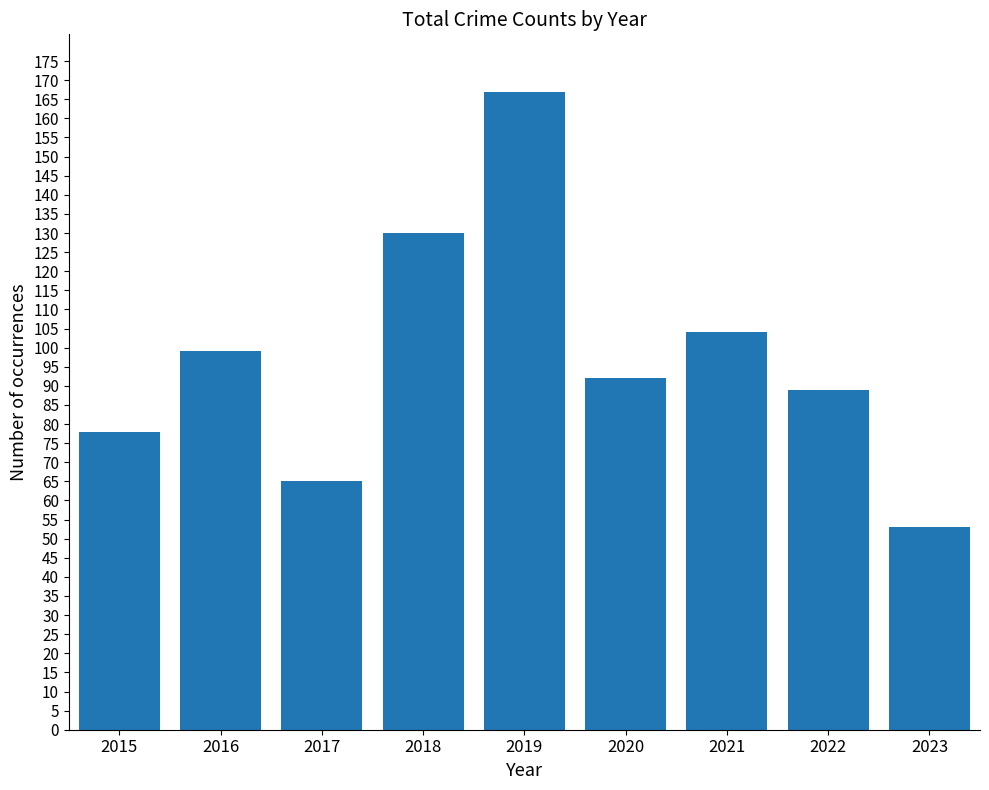

Where is the data nearest to the value 110?

2021